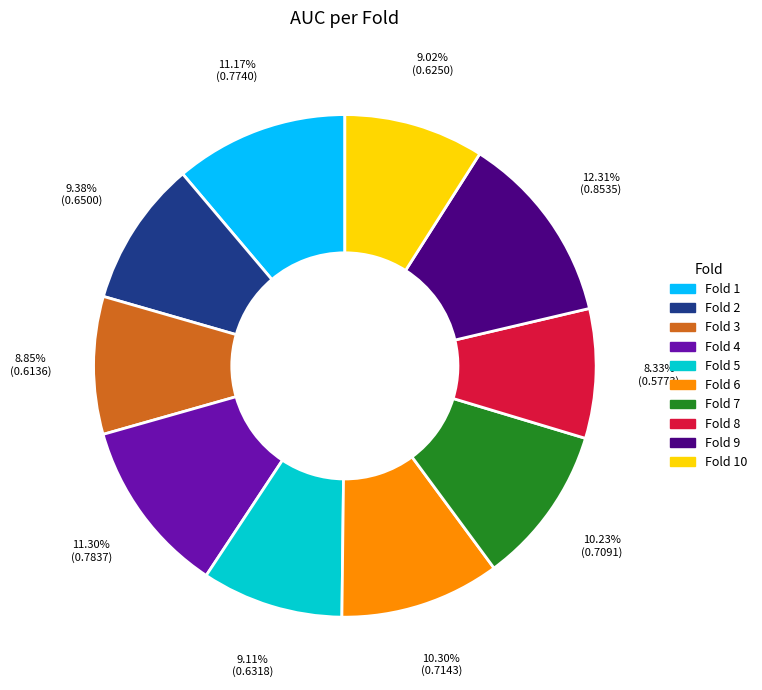

What is the total percentage of Fold 10 and Fold 5?

18.1%